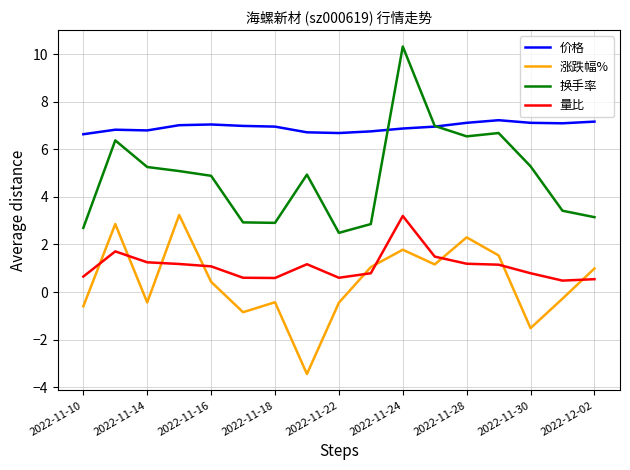

What is the difference between the maximum and minimum values in the 量比 series?

2.7